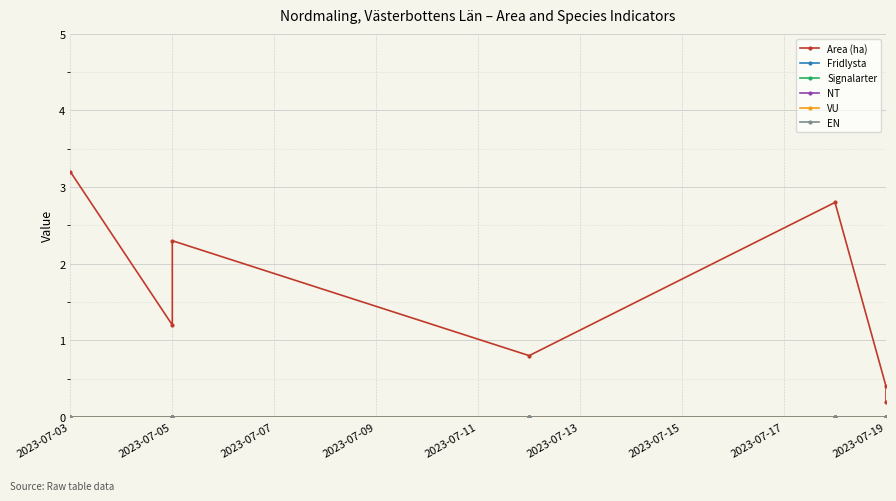

At how many categories does at least one series exceed 0?

7